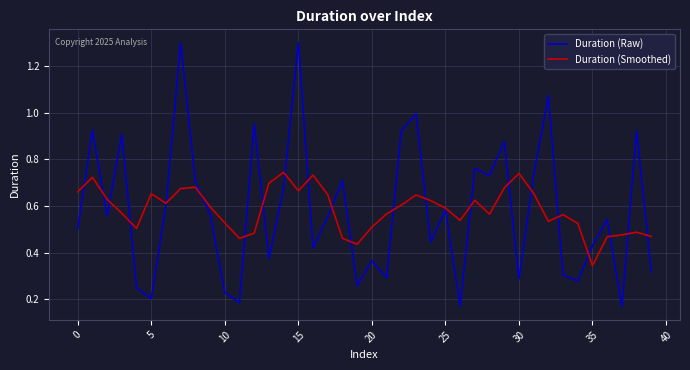

Which series has the widest spread of values?

Duration (Raw)